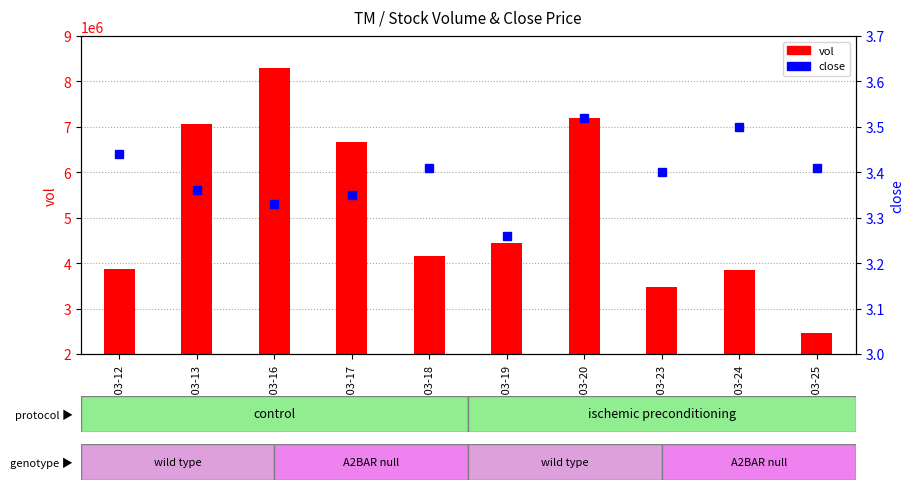

Which series has the largest total across all categories?

vol